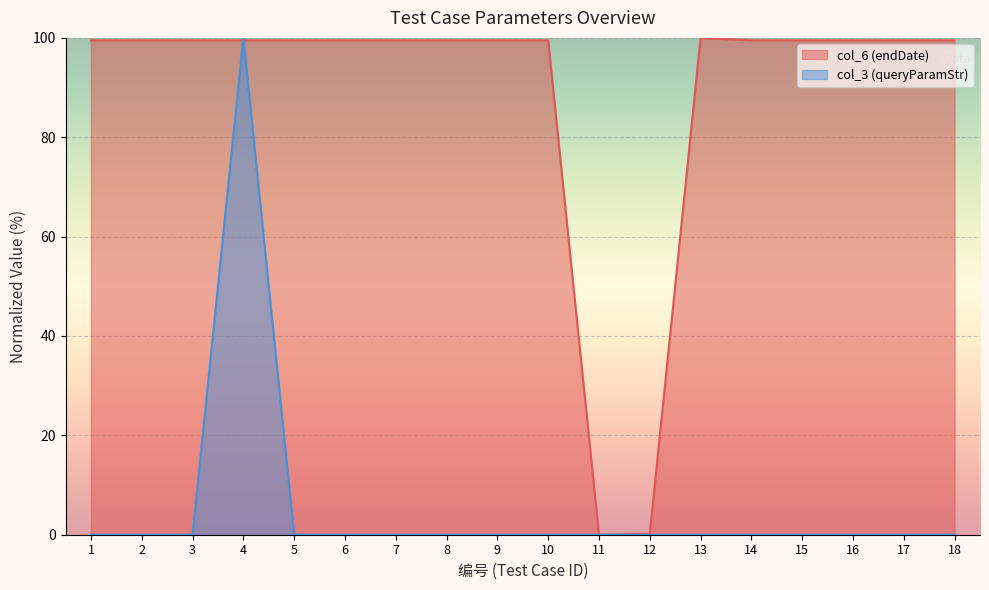

At which category is the sum across all series the highest?

4